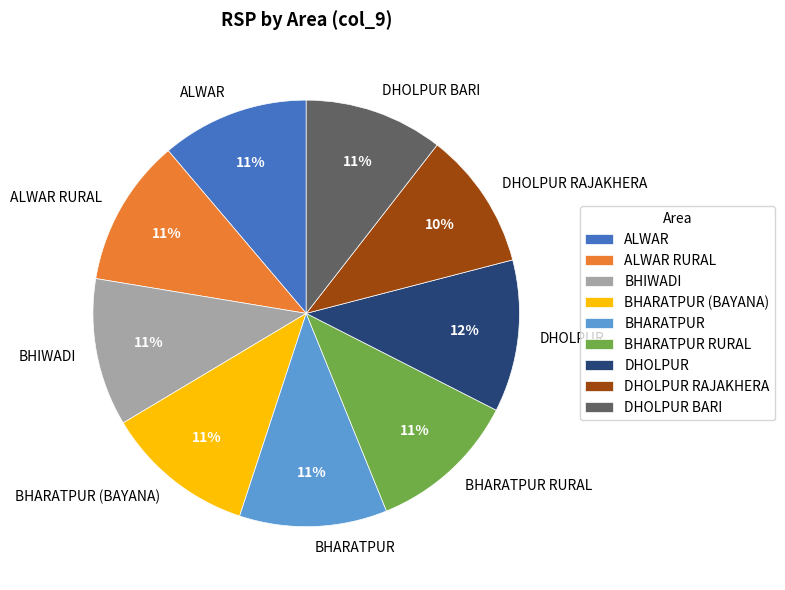

What percentage is the ALWAR slice, to the nearest percent?

11%